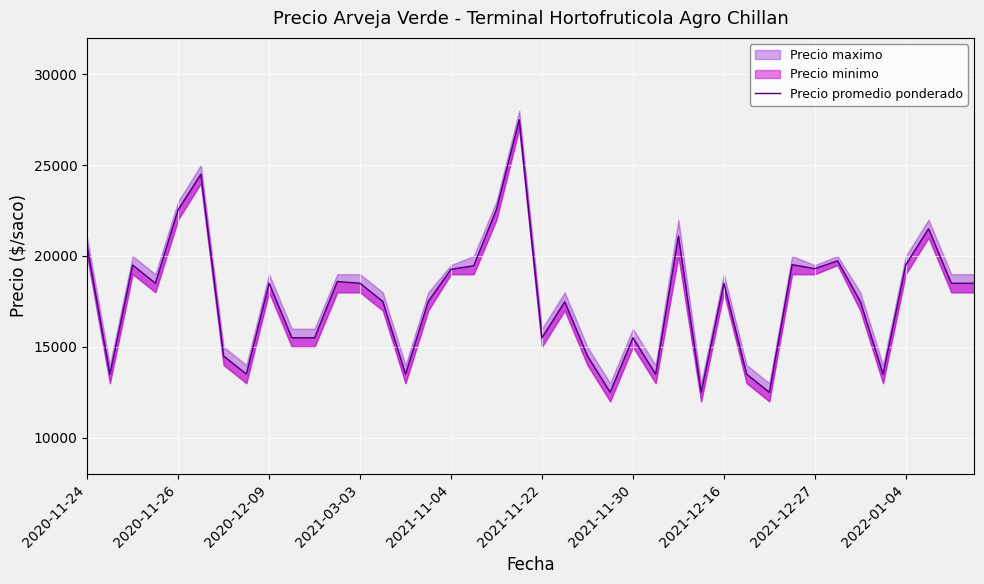

True or false: the data shows 17500 at 15.

True